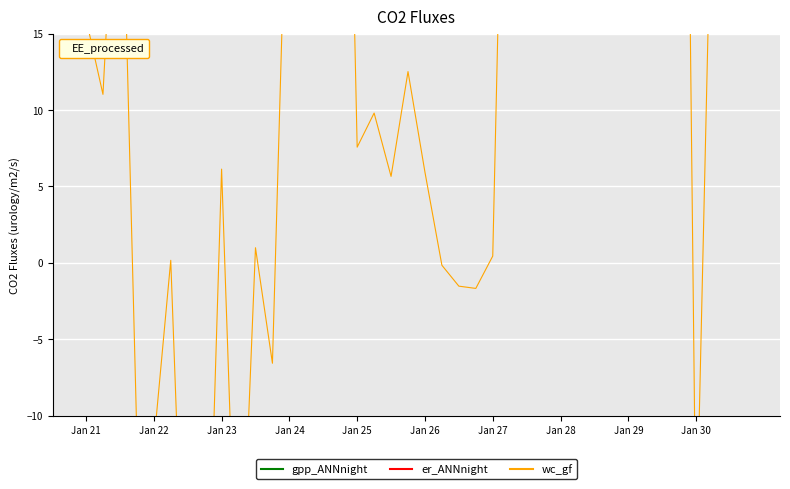

What is the maximum value shown in the chart?

91.8